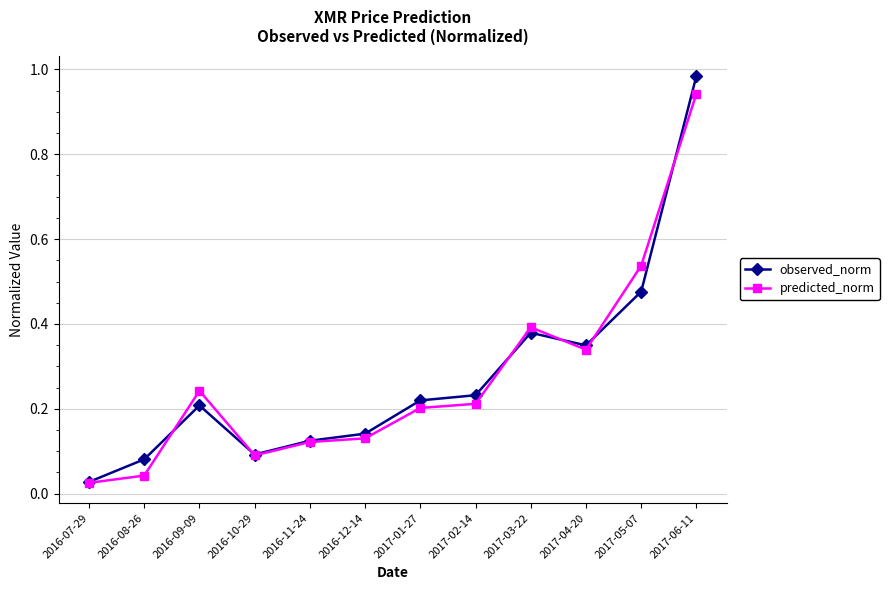

At which category is the sum across all series the highest?

2017-06-11